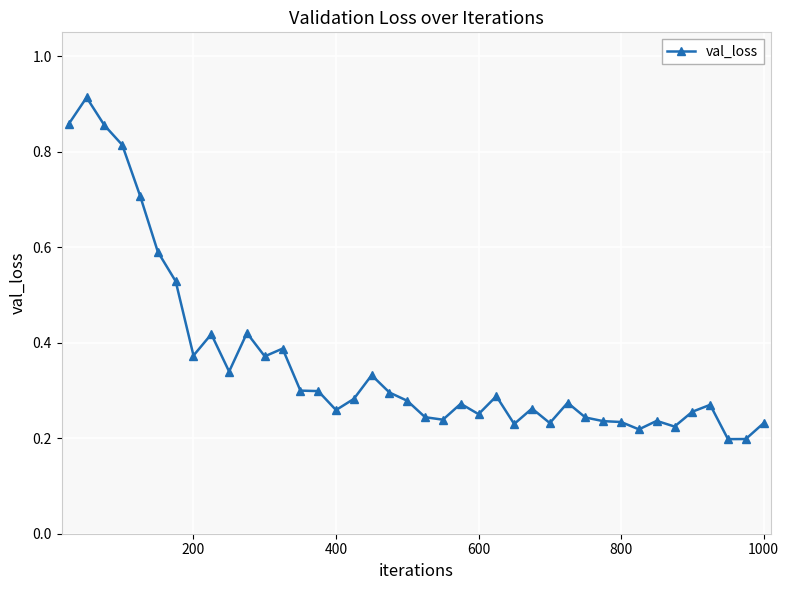

Count the values in the range 0 to 1.

40